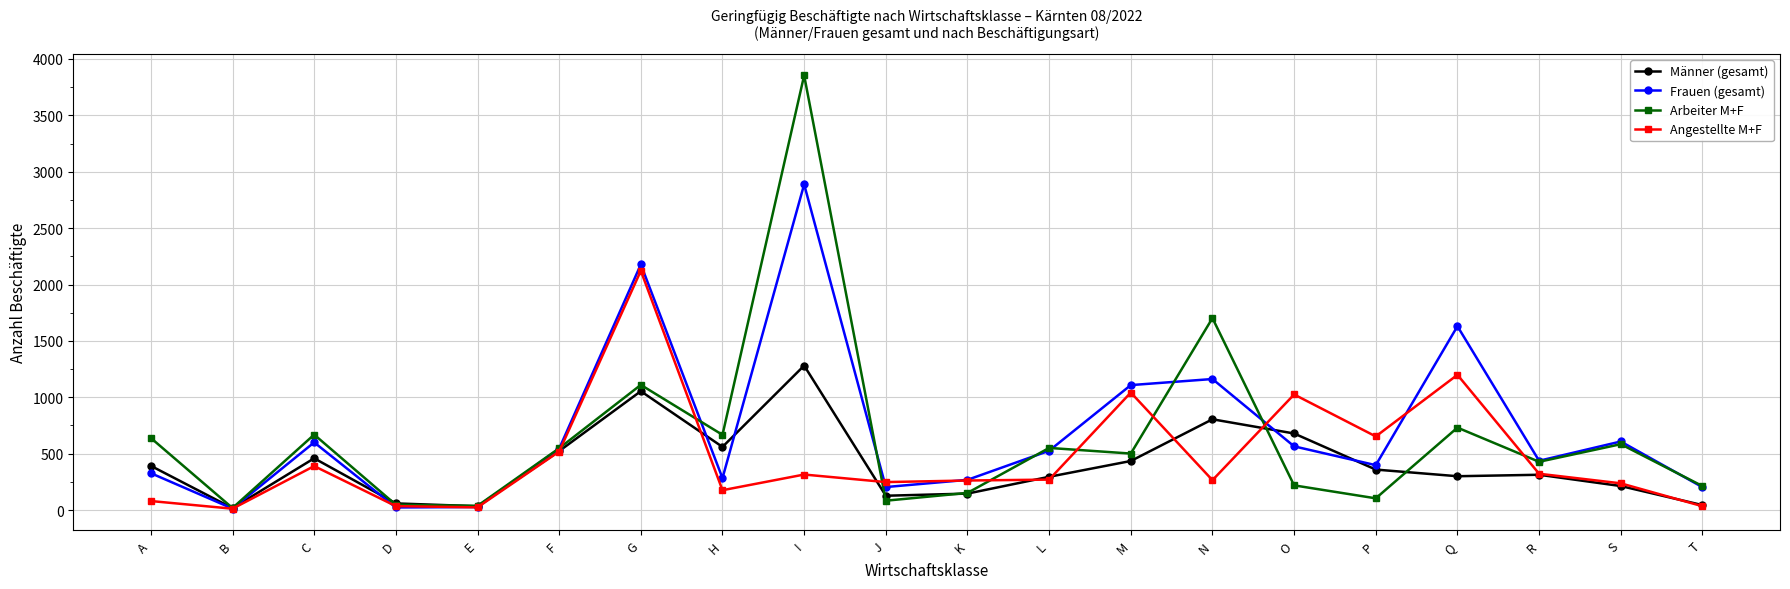

What is the total value across all series at J?

662